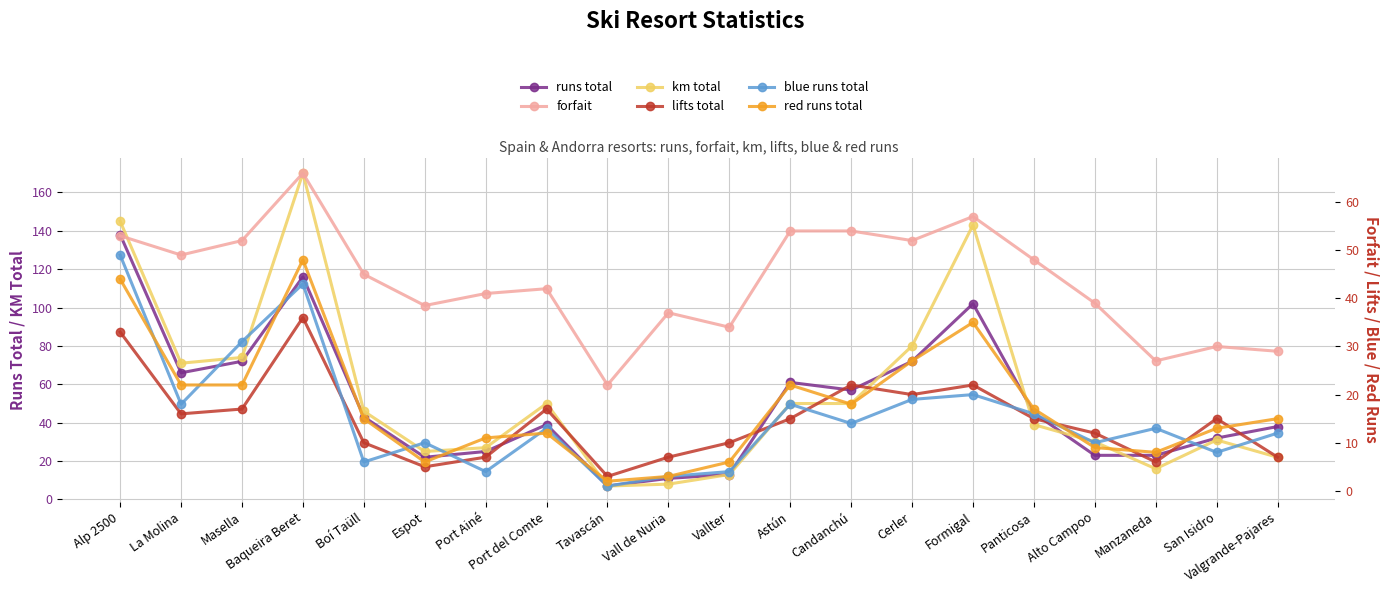

Reading left to right, what are all the values shown in this chart?

runs total: Alp 2500=138.0	La Molina=66.0	Masella=72.0	Baqueira Beret=116.0	Boí Taüll=43.0	Espot=22.0	Port Ainé=25.0	Port del Comte=39.0	Tavascán=7.0	Vall de Nuria=11.0	Vallter=13.0	Astún=61.0	Candanchú=57.0	Cerler=72.0	Formigal=102.0	Panticosa=45.0	Alto Campoo=23.0	Manzaneda=23.0	San Isidro=32.0	Valgrande-Pajares=38.0
km total: Alp 2500=145.0	La Molina=71.0	Masella=74.0	Baqueira Beret=170.0	Boí Taüll=46.0	Espot=25.0	Port Ainé=27.0	Port del Comte=50.0	Tavascán=7.0	Vall de Nuria=8.0	Vallter=13.0	Astún=50.0	Candanchú=50.0	Cerler=80.0	Formigal=143.0	Panticosa=39.0	Alto Campoo=30.0	Manzaneda=16.0	San Isidro=31.0	Valgrande-Pajares=22.0
forfait: Alp 2500=53.0	La Molina=49.0	Masella=52.0	Baqueira Beret=66.0	Boí Taüll=45.0	Espot=38.5	Port Ainé=41.0	Port del Comte=42.0	Tavascán=22.0	Vall de Nuria=37.0	Vallter=34.0	Astún=54.0	Candanchú=54.0	Cerler=52.0	Formigal=57.0	Panticosa=48.0	Alto Campoo=39.0	Manzaneda=27.0	San Isidro=30.0	Valgrande-Pajares=29.0
lifts total: Alp 2500=33.0	La Molina=16.0	Masella=17.0	Baqueira Beret=36.0	Boí Taüll=10.0	Espot=5.0	Port Ainé=7.0	Port del Comte=17.0	Tavascán=3.0	Vall de Nuria=7.0	Vallter=10.0	Astún=15.0	Candanchú=22.0	Cerler=20.0	Formigal=22.0	Panticosa=15.0	Alto Campoo=12.0	Manzaneda=6.0	San Isidro=15.0	Valgrande-Pajares=7.0
blue runs total: Alp 2500=49.0	La Molina=18.0	Masella=31.0	Baqueira Beret=43.0	Boí Taüll=6.0	Espot=10.0	Port Ainé=4.0	Port del Comte=13.0	Tavascán=1.0	Vall de Nuria=3.0	Vallter=4.0	Astún=18.0	Candanchú=14.0	Cerler=19.0	Formigal=20.0	Panticosa=16.0	Alto Campoo=10.0	Manzaneda=13.0	San Isidro=8.0	Valgrande-Pajares=12.0
red runs total: Alp 2500=44.0	La Molina=22.0	Masella=22.0	Baqueira Beret=48.0	Boí Taüll=15.0	Espot=6.0	Port Ainé=11.0	Port del Comte=12.0	Tavascán=2.0	Vall de Nuria=3.0	Vallter=6.0	Astún=22.0	Candanchú=18.0	Cerler=27.0	Formigal=35.0	Panticosa=17.0	Alto Campoo=9.0	Manzaneda=8.0	San Isidro=13.0	Valgrande-Pajares=15.0